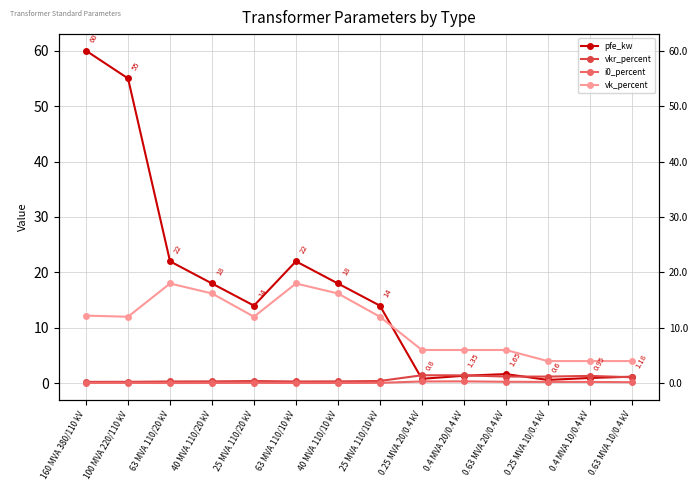

At 25 MVA 110/10 kV, list the series in order from smallest to largest.

i0_percent, vkr_percent, vk_percent, pfe_kw